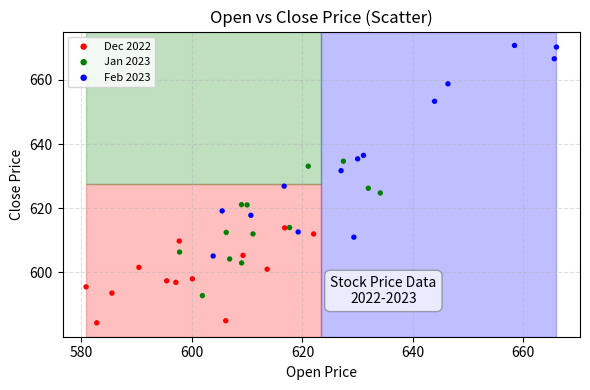

What are all the series names shown in the legend?

Dec 2022, Jan 2023, Feb 2023